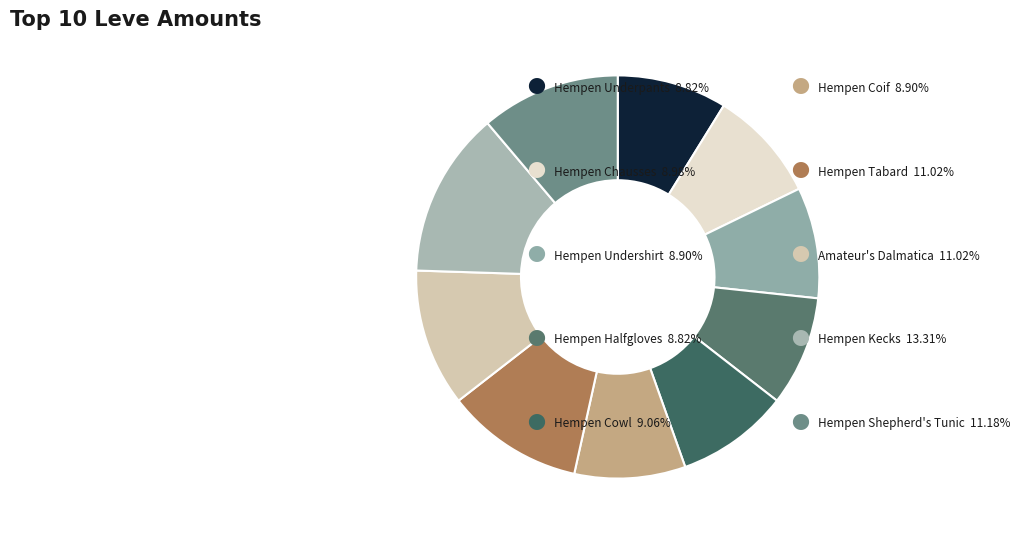

How many slices are in this pie chart?

10